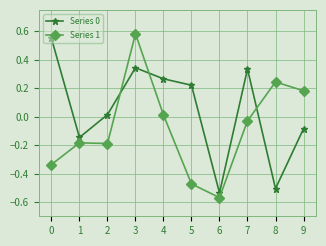

True or false: Series 0 has more than 2 interior local peaks.

False